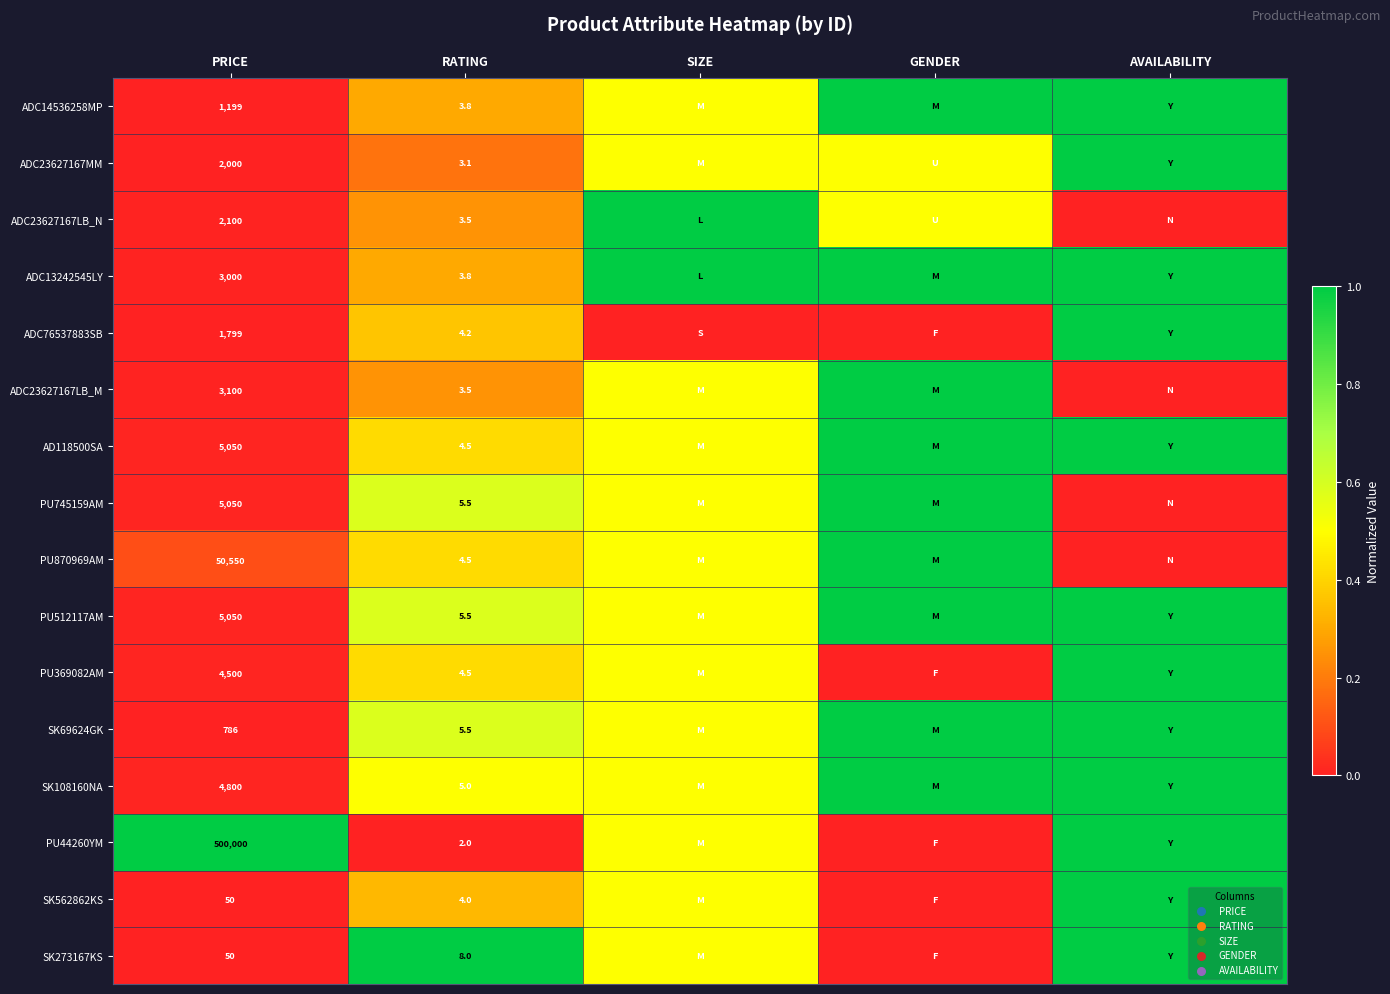

Is the value of SK69624GK at PRICE greater than the value of ADC14536258MP at PRICE?

No